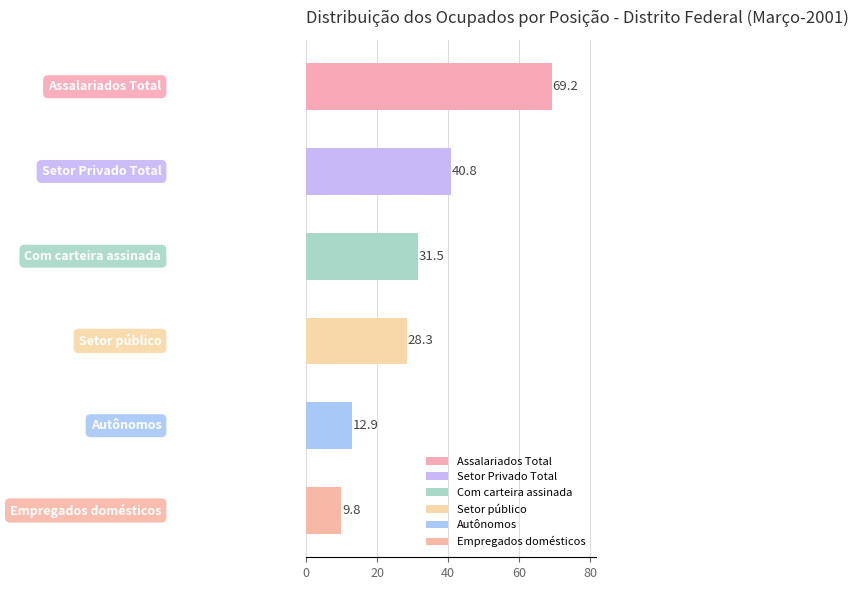

Reading top to bottom, transcribe all the data shown in this chart.

69.2	40.8	31.5	28.3	12.9	9.8